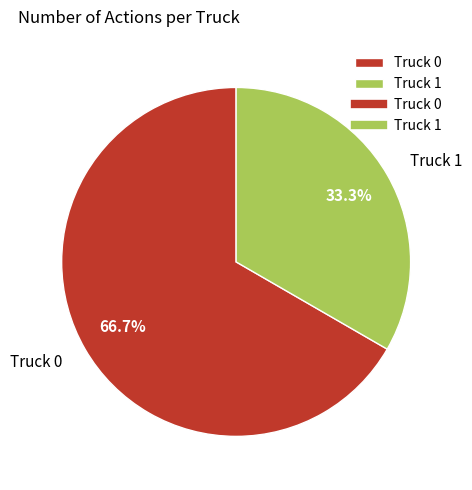

Count the number of slices in the pie.

2